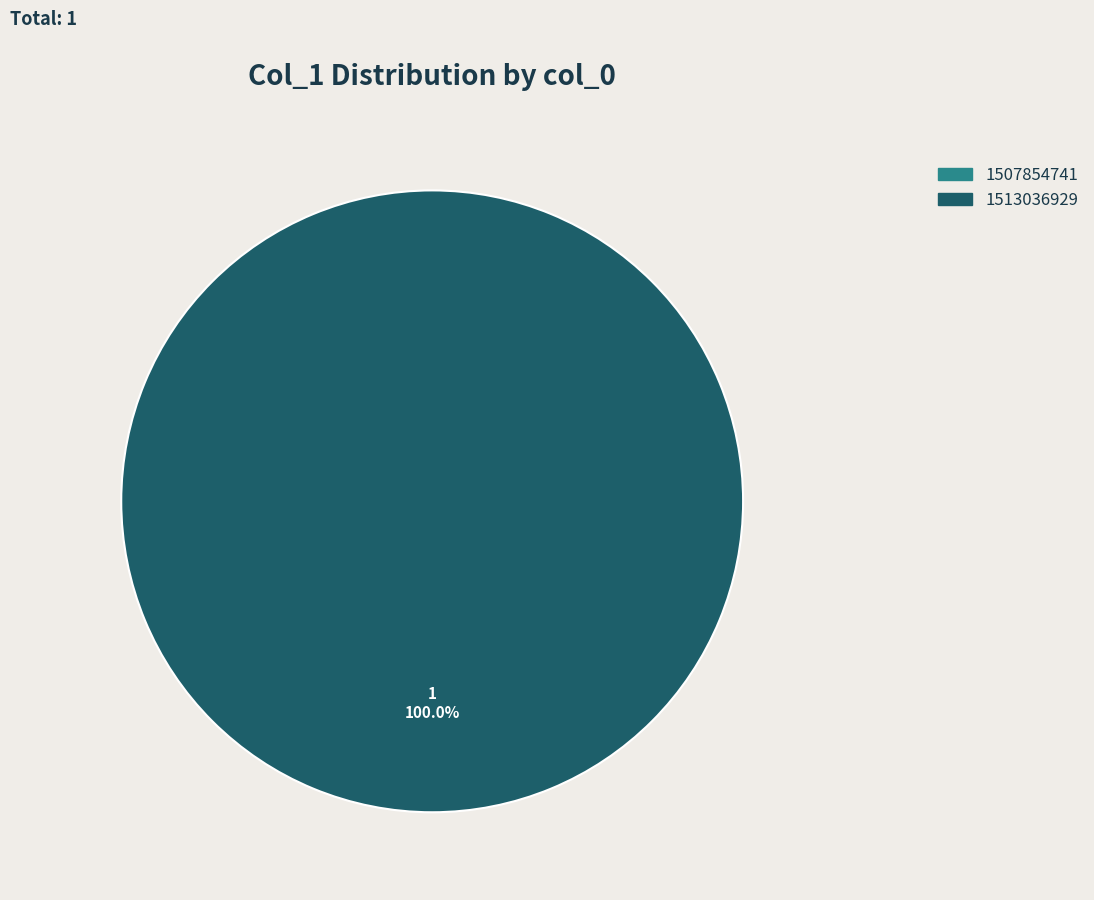

What percentage do 1507854741 and 1513036929 together represent?

100.0%